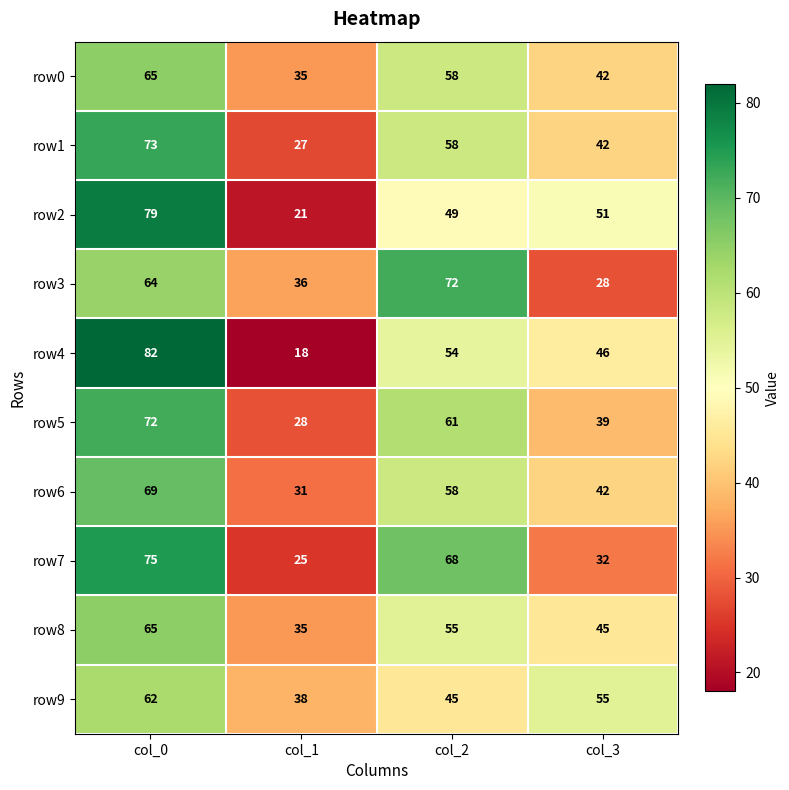

The value of row5 at col_1 is 28. True or false?

True